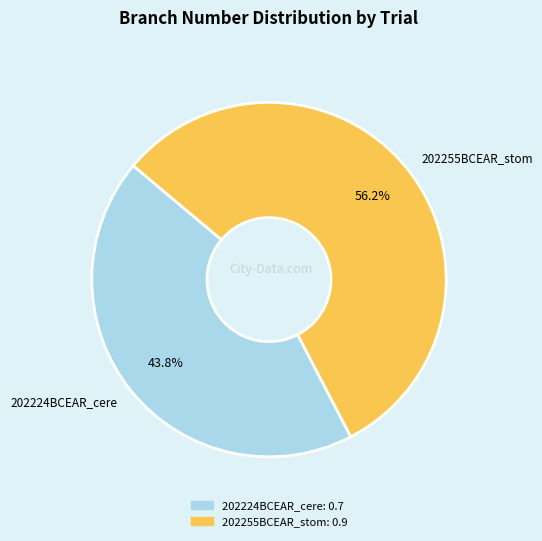

Between 202224BCEAR_cere and 202255BCEAR_stom, which is larger?

202255BCEAR_stom